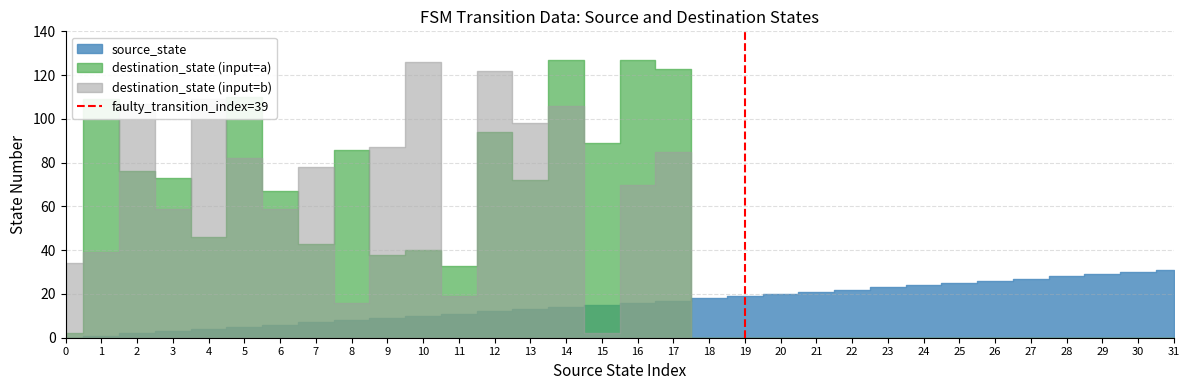

List the labels in order of value, largest first.

19, 19